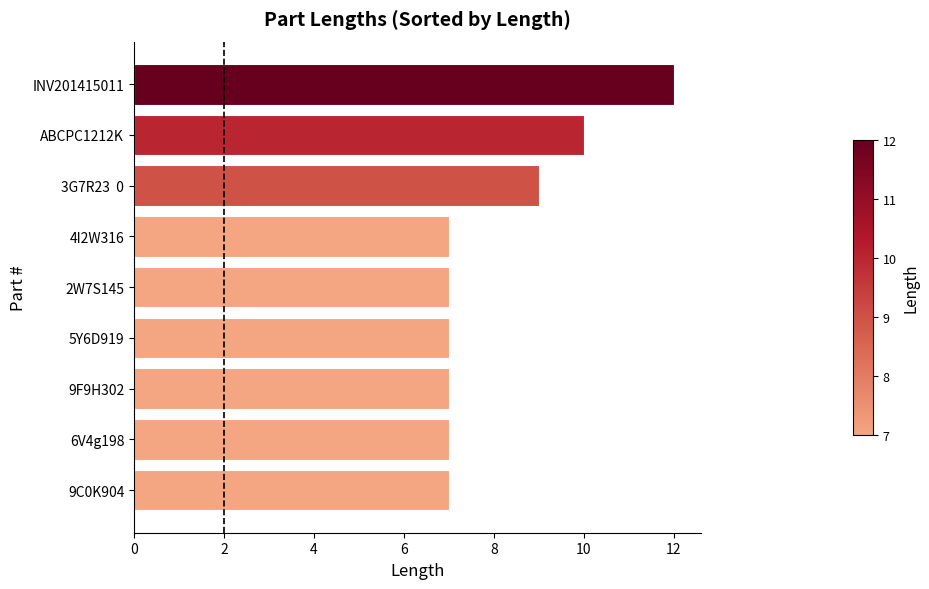

True or false: the data shows 7 at 6V4g198.

True